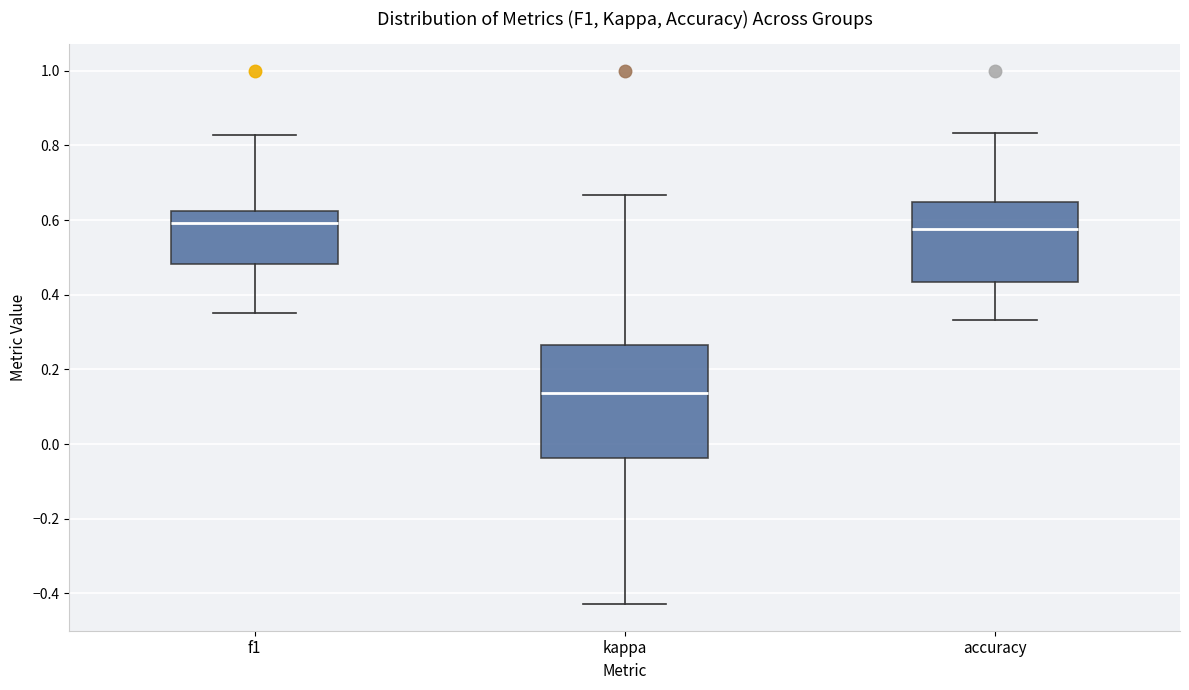

Reading left to right, read every box against the y-axis: the position of its median line, the range the box covers, and the ends of its whiskers. The values are not printed on the chart, so give them approximately, as read against the axis.

f1: median 0.60, box 0.48 to 0.62, whiskers 0.36 to 0.82
kappa: median 0.14, box -0.04 to 0.26, whiskers -0.42 to 0.66
accuracy: median 0.58, box 0.44 to 0.64, whiskers 0.34 to 0.84